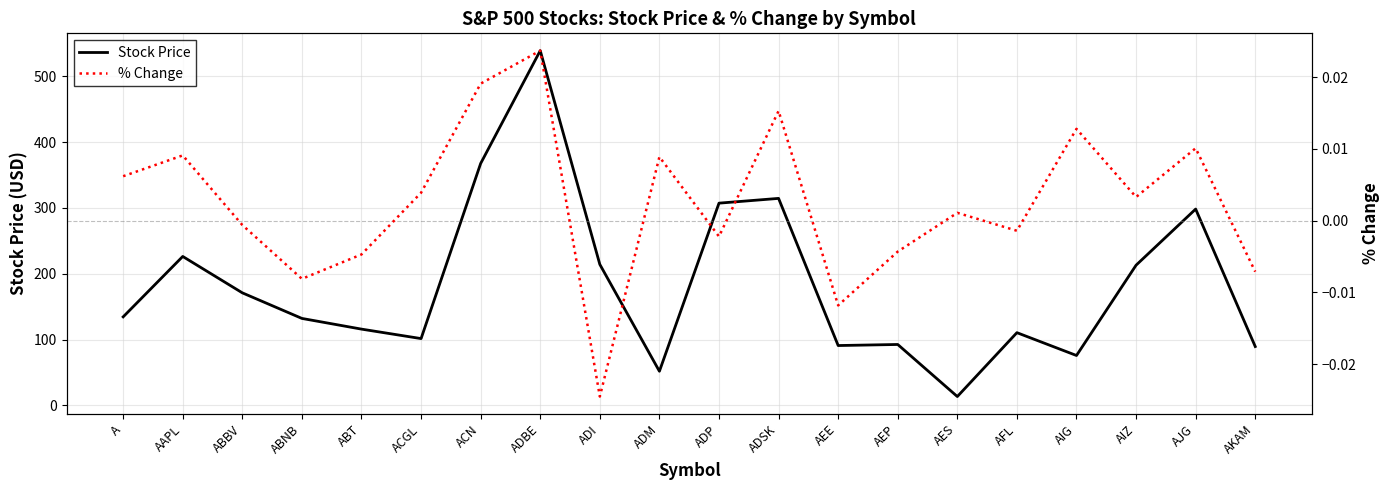

True or false: % Change and Stock Price cross at least once.

False